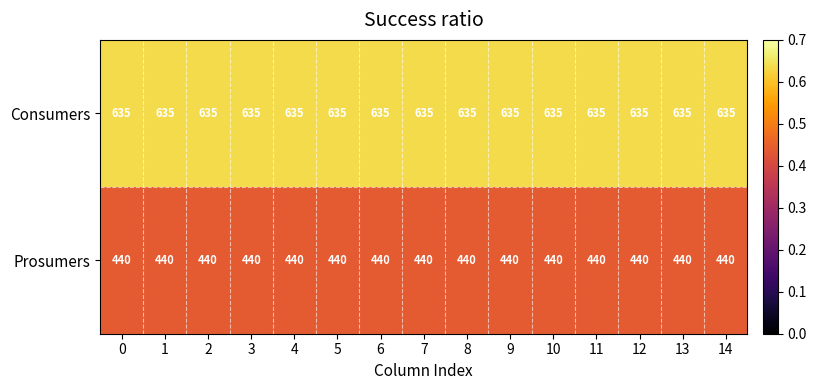

List the series in order of their peak value, highest first.

Consumers, Prosumers